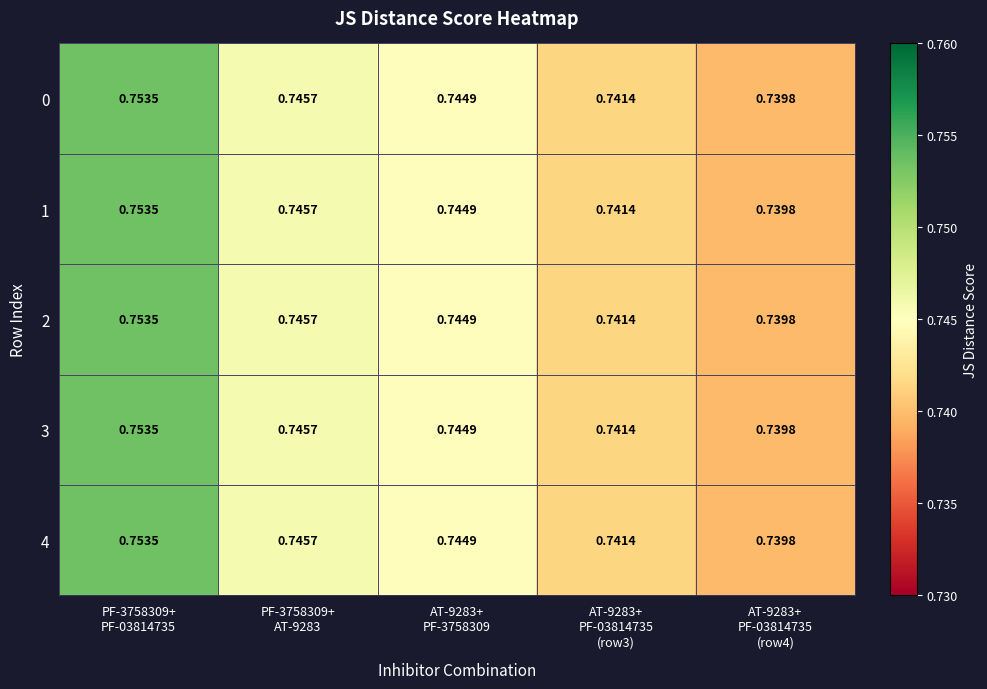

Between PF-3758309+
AT-9283 and PF-3758309+
PF-03814735, which is larger?

PF-3758309+
PF-03814735